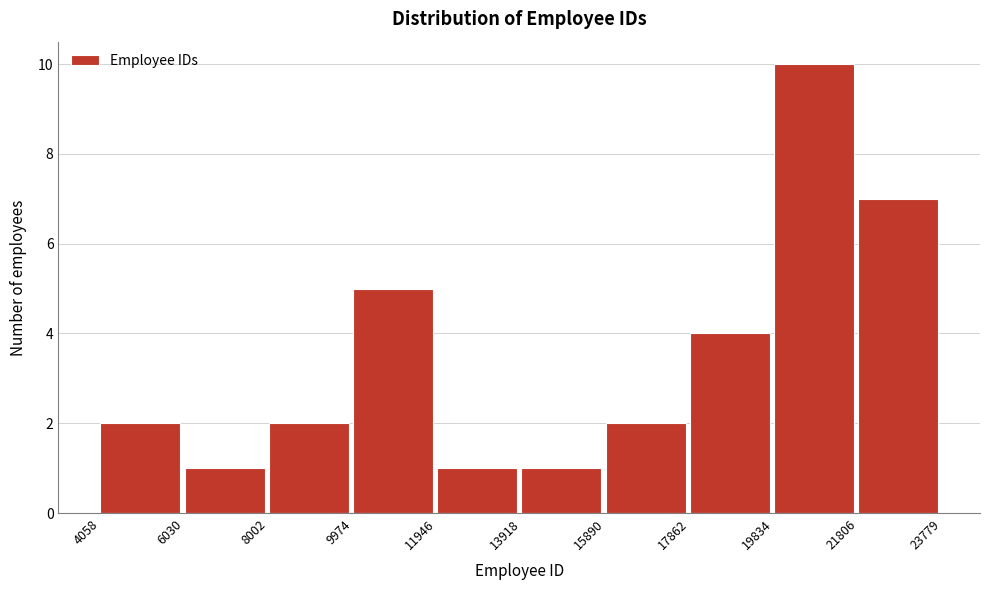

Reading left to right, transcribe this chart: for each bar, give the range it covers on the x-axis and its height. The values are not printed on the chart, so give them approximately, as read against the axis.

4058 to 6030: 2
6030 to 8002: 1
8002 to 9974: 2
9974 to 11946: 5
11946 to 13918: 1
13918 to 15890: 1
15890 to 17862: 2
17862 to 19834: 4
19834 to 21806: 10
21806 to 23779: 7